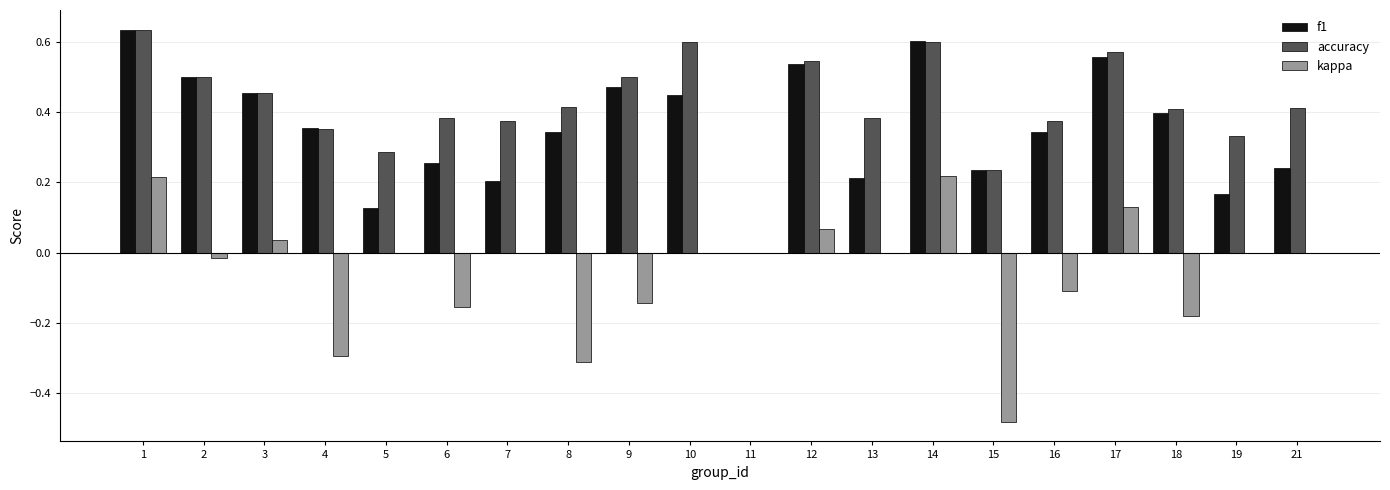

How many groups of bars are there?

20